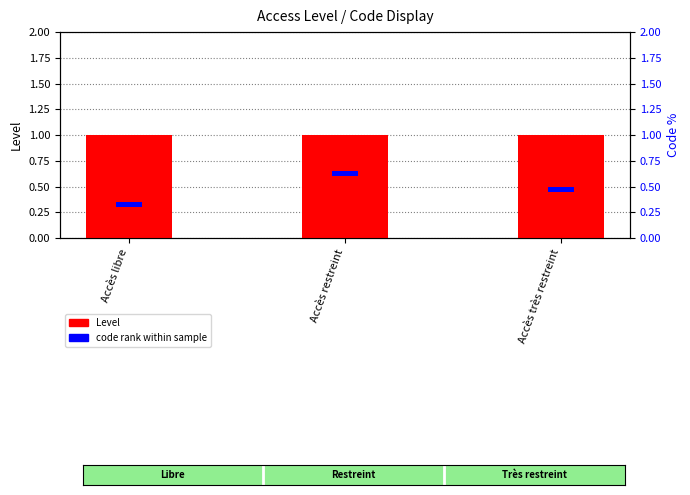

What is the sum of all code rank within sample values?

0.1